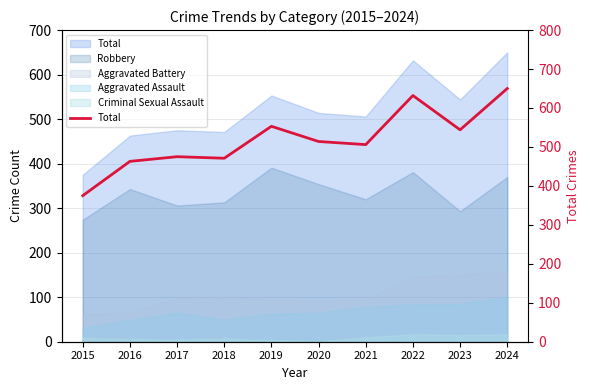

What is the average value?

518